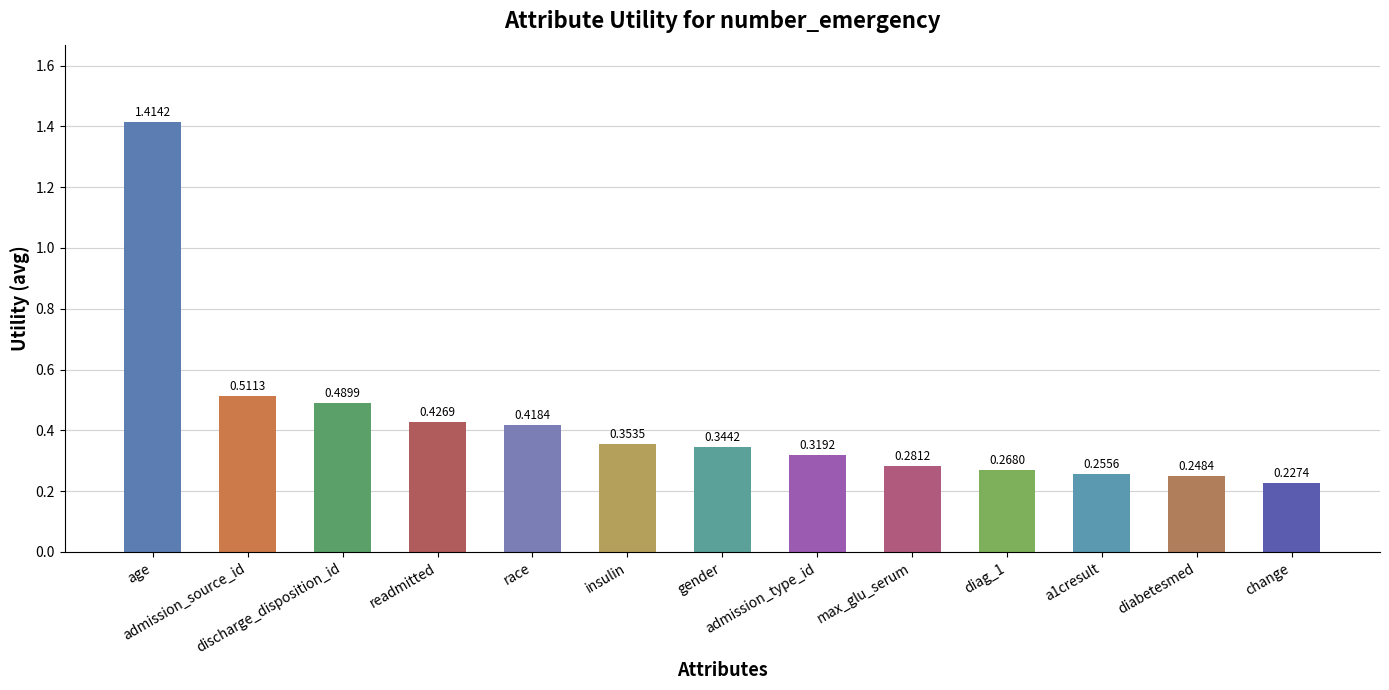

What is the difference between the maximum and second lowest values?

1.2